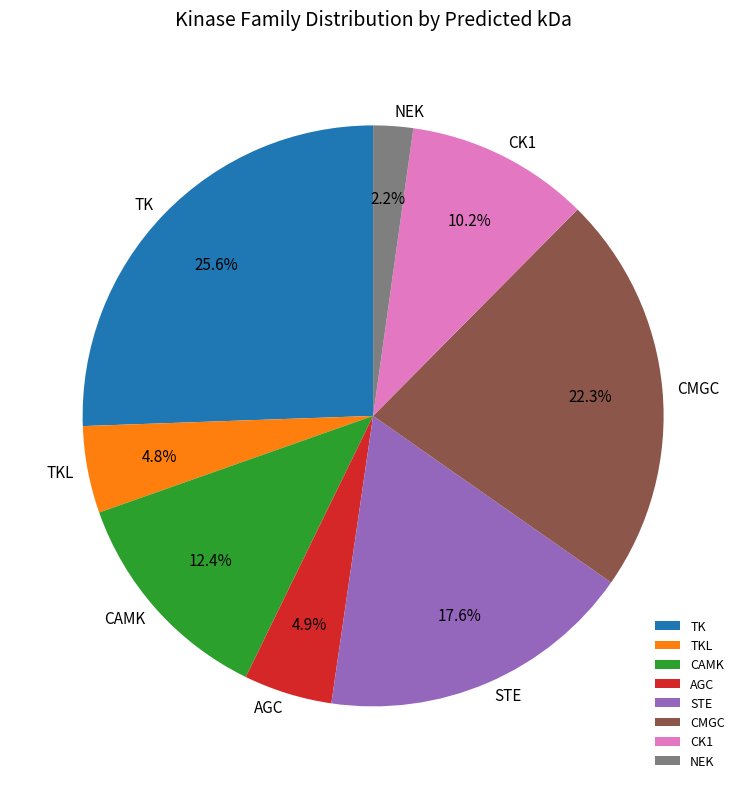

To the nearest percent, what portion does STE represent?

18%